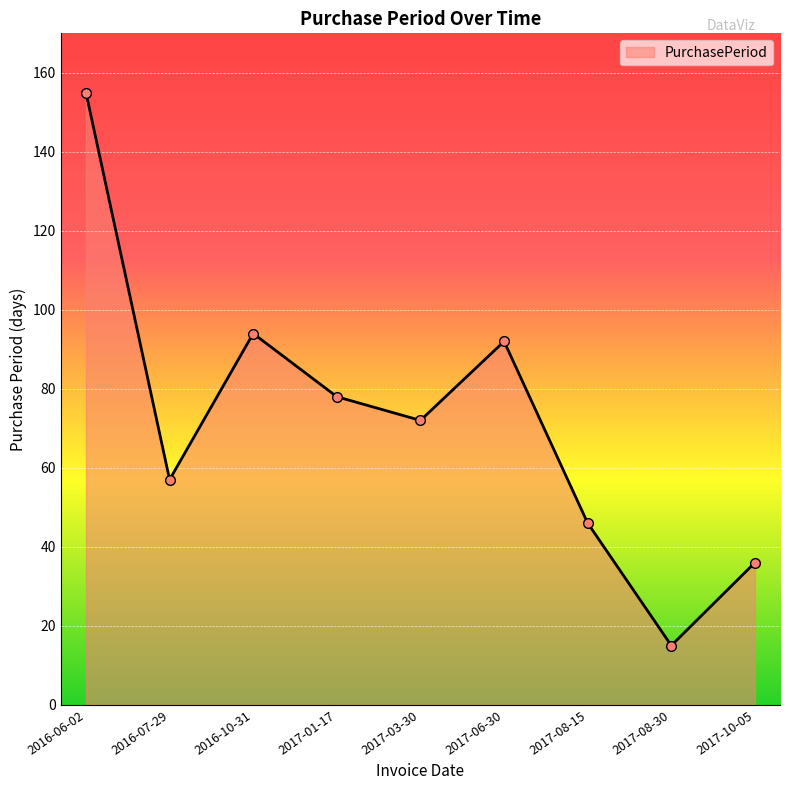

What is the difference between the maximum and minimum values?

140